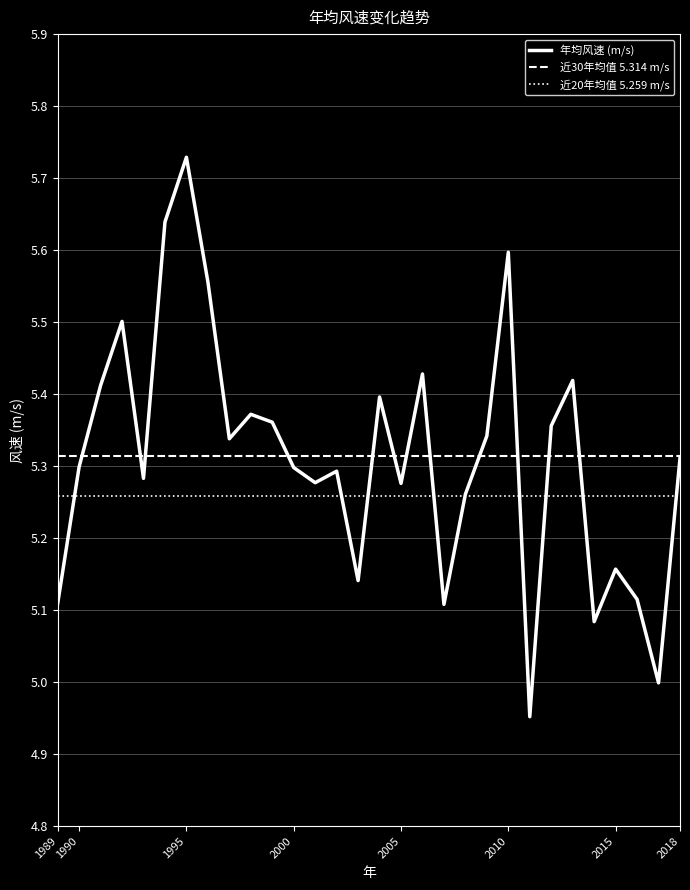

List the series in order of their peak value, highest first.

年均风速 (m/s), 近30年均值 5.314 m/s, 近20年均值 5.259 m/s